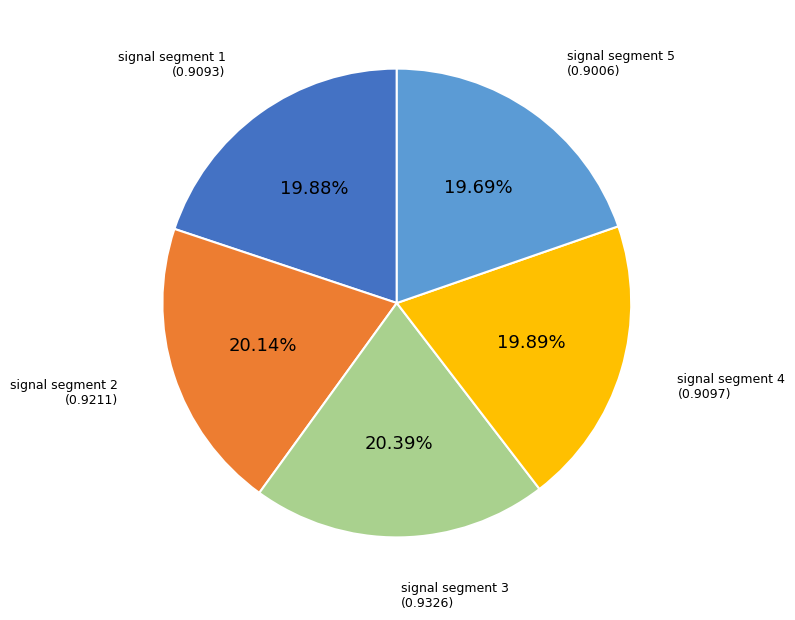

To the nearest percent, what is the difference between the largest and smallest slice percentages?

1%